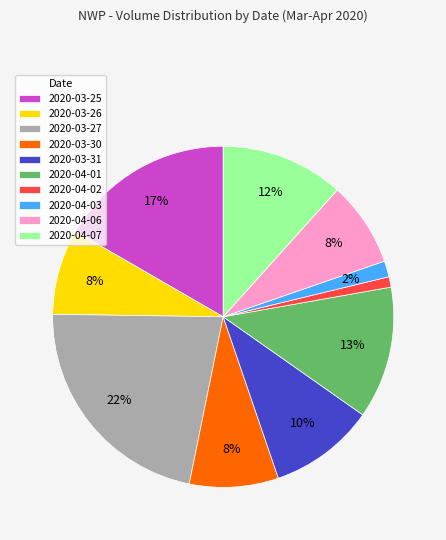

Approximately how many times larger is the value at 2020-03-25 compared to 2020-03-26?

2.1